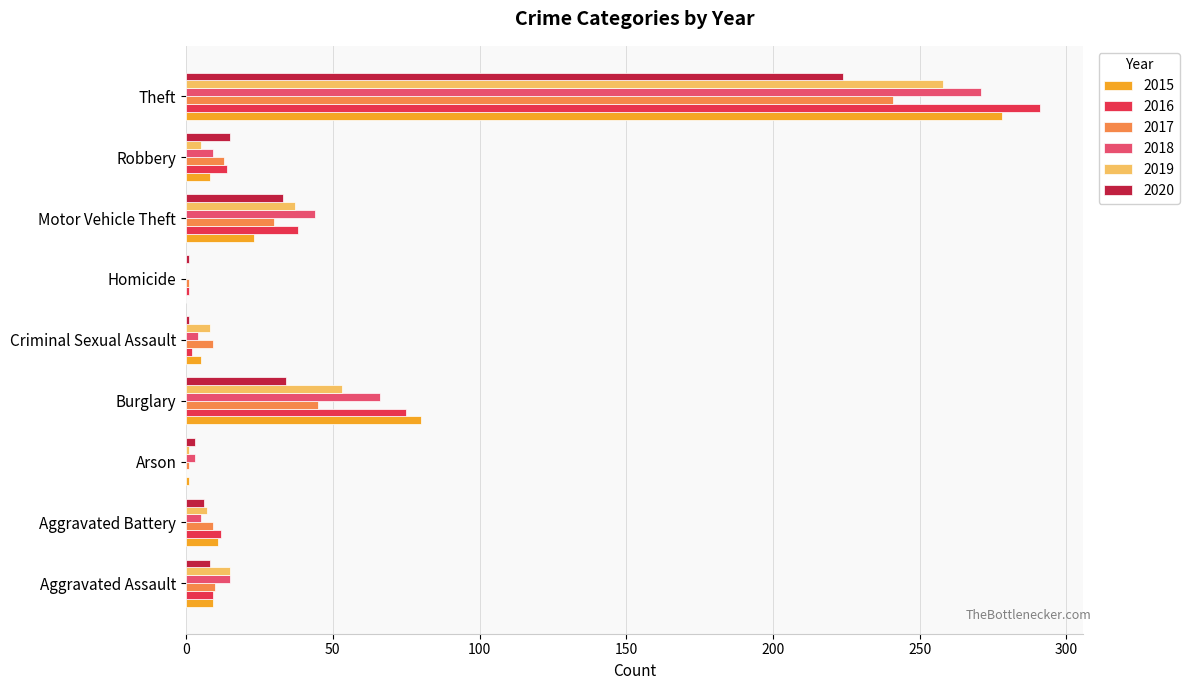

What is the sum of all 2016 values?

442